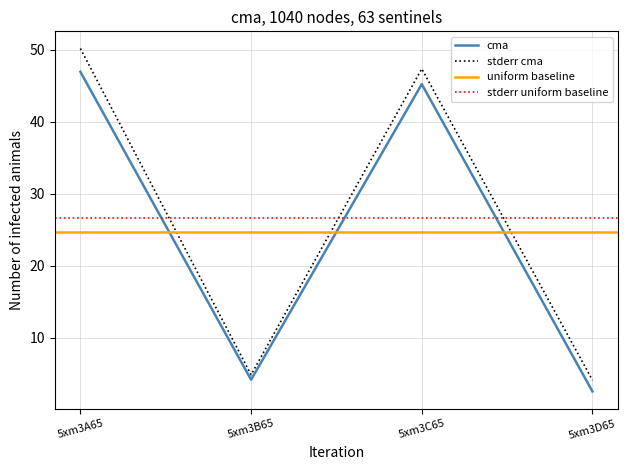

List the labels in order of cma value, largest first.

5xm3A65, 5xm3C65, 5xm3B65, 5xm3D65